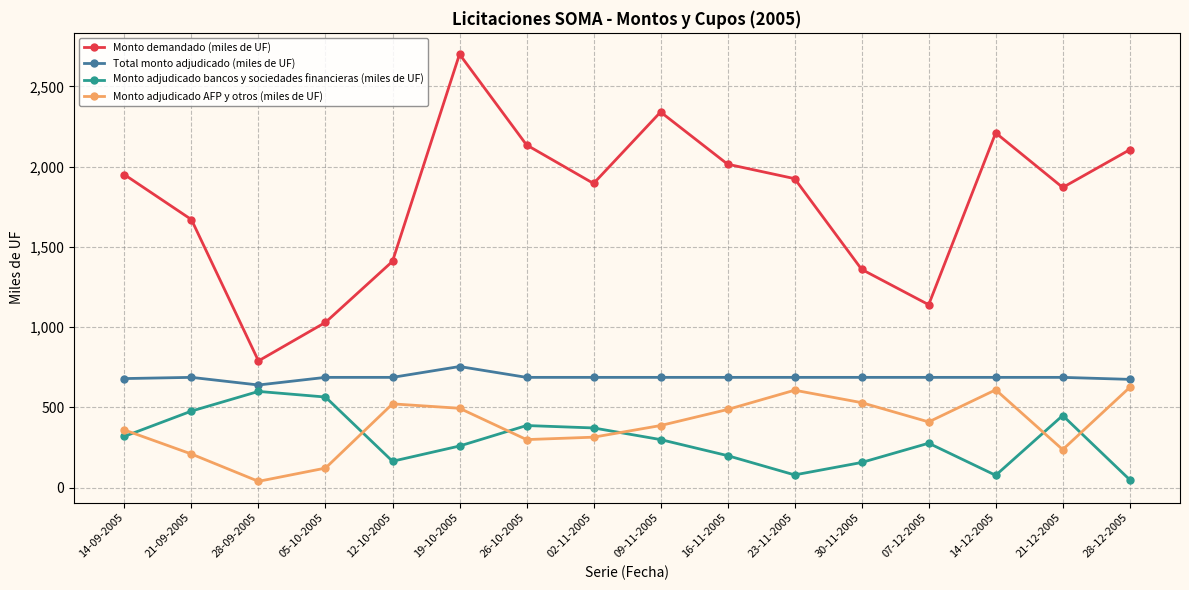

What is the total value across all series at 07-12-2005?

2515.0